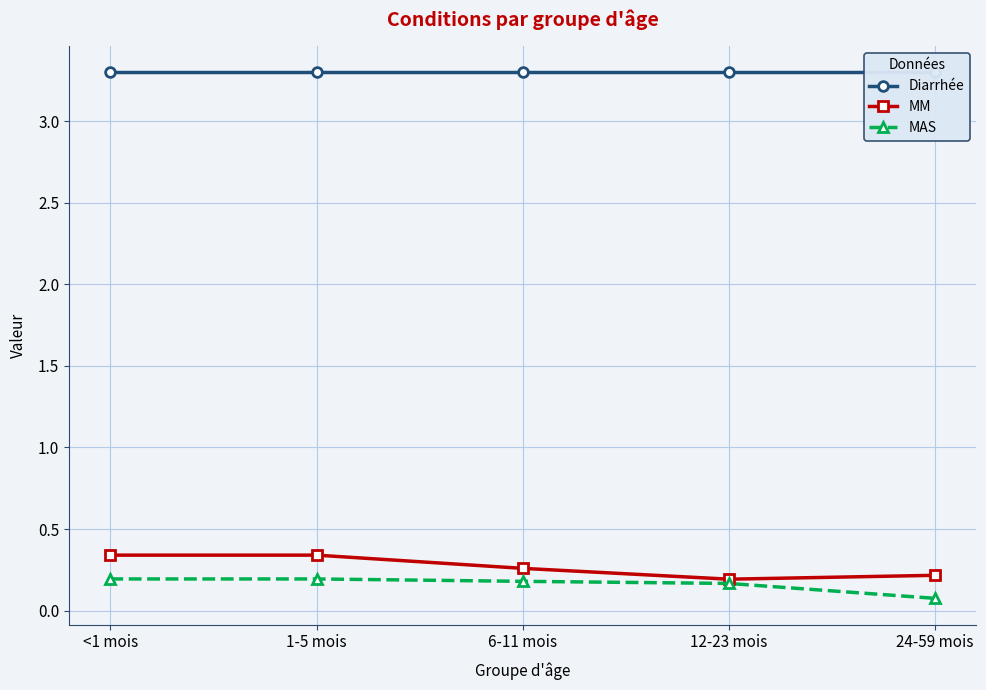

Which series changed the most between 6-11 mois and 24-59 mois?

MAS